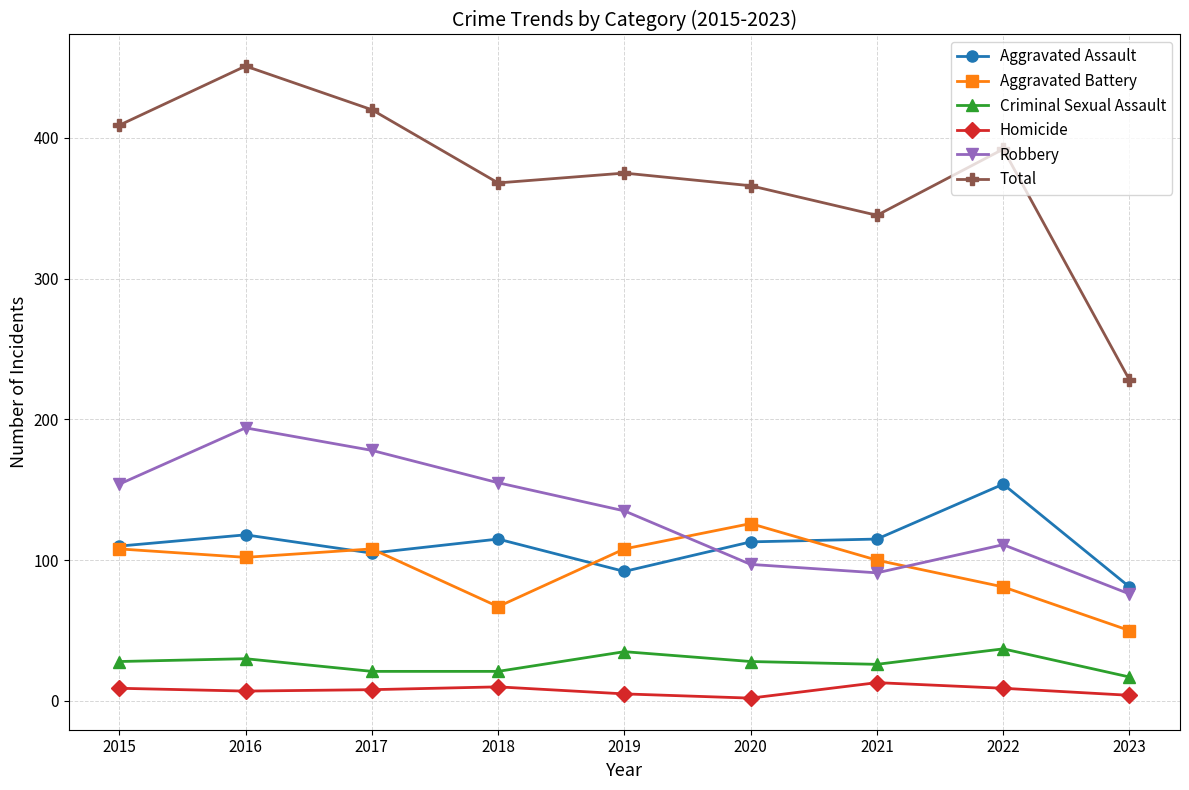

What is the highest value of the Robbery series?

194